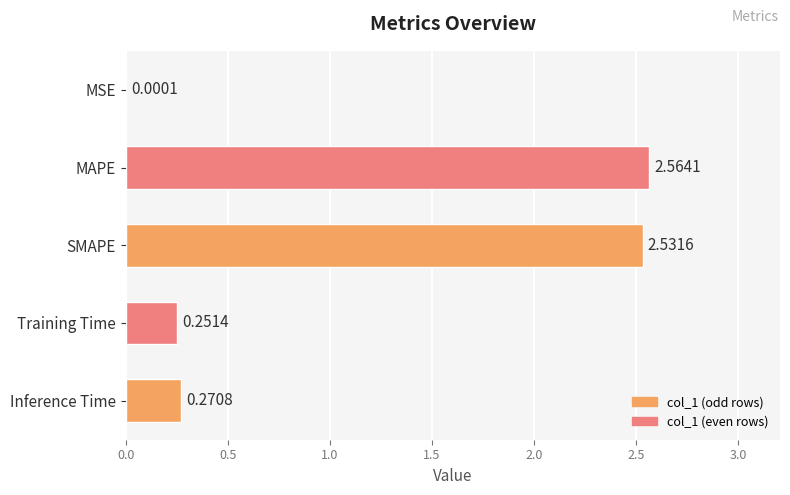

Approximately how many times larger is the value at SMAPE compared to MAPE?

1.0